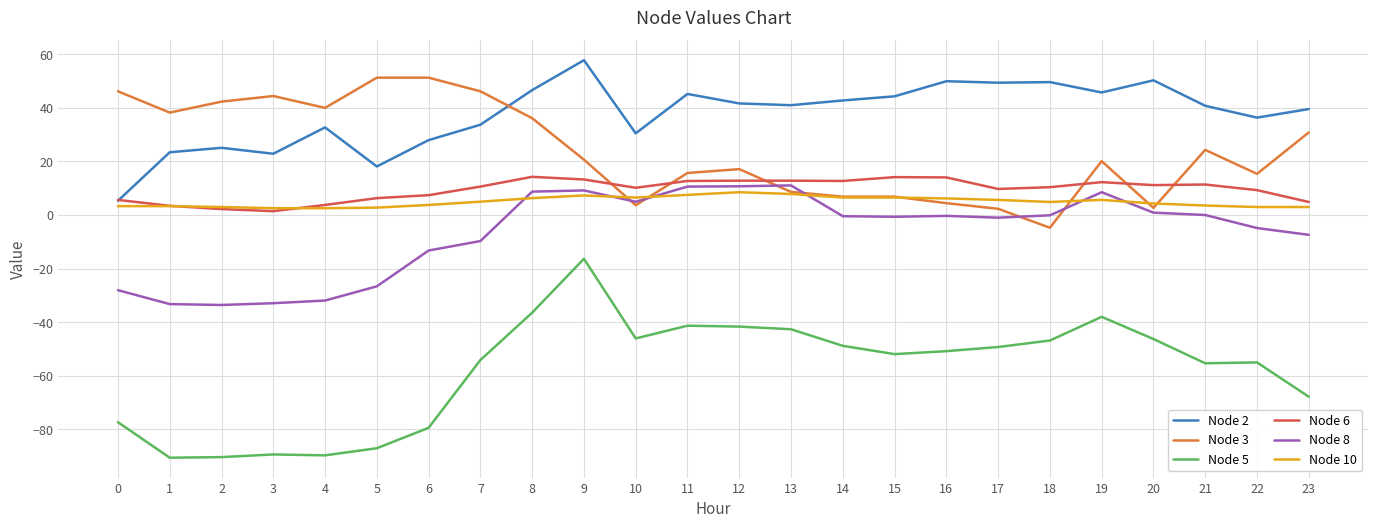

What is the difference between the maximum and second lowest values in the Node 3 series?

48.9